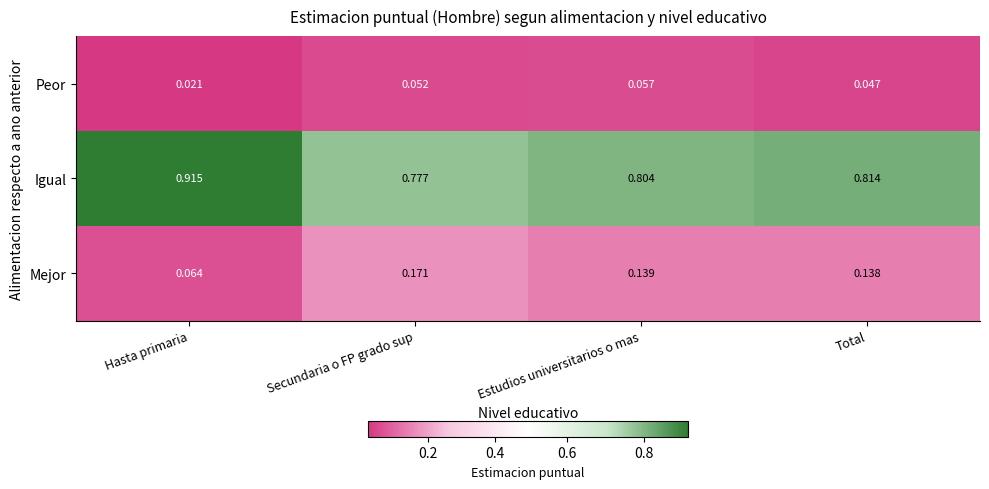

Which series changed the most between Hasta primaria and Total?

Igual